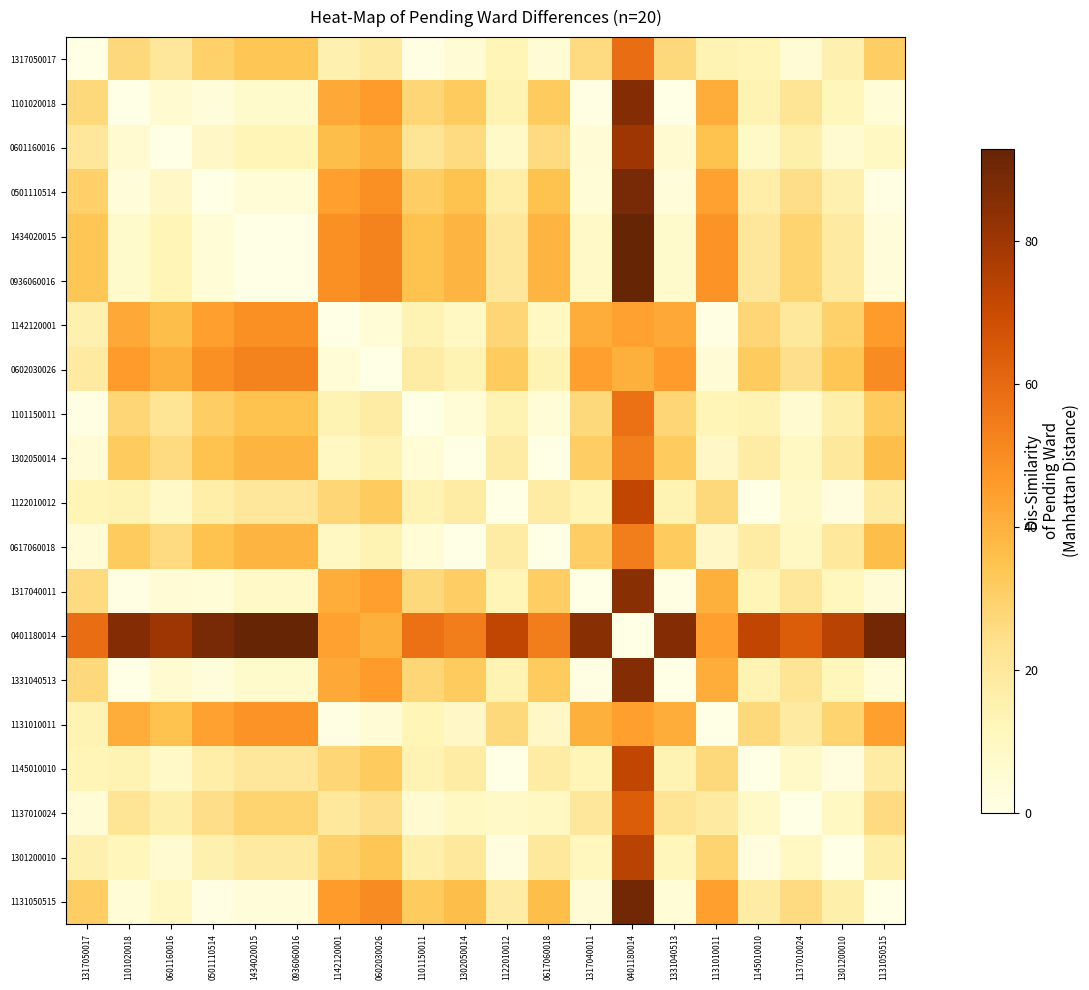

At 1301200010, list the series in order from smallest to largest.

1301200010, 1122010012, 1145010010, 0601160016, 1137010024, 1317040011, 1101020018, 1331040513, 1317050017, 0501110514, 1101150011, 1131050515, 1434020015, 0936060016, 1302050014, 0617060018, 1131010011, 1142120001, 0602030026, 0401180014